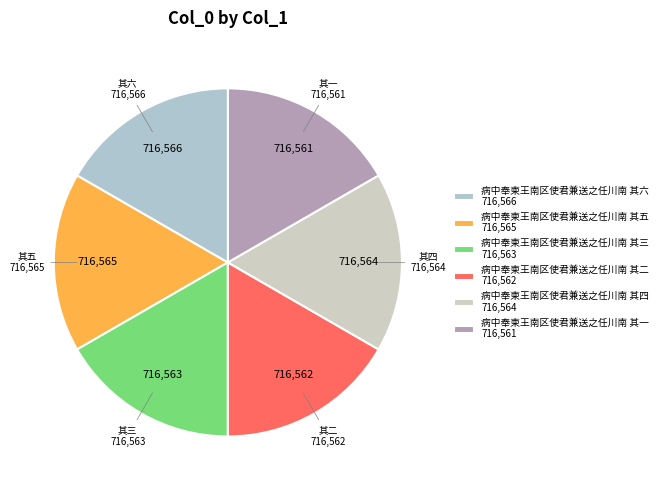

To the nearest percent, what portion does 病中奉柬王南区使君兼送之任川南 其四 represent?

17%